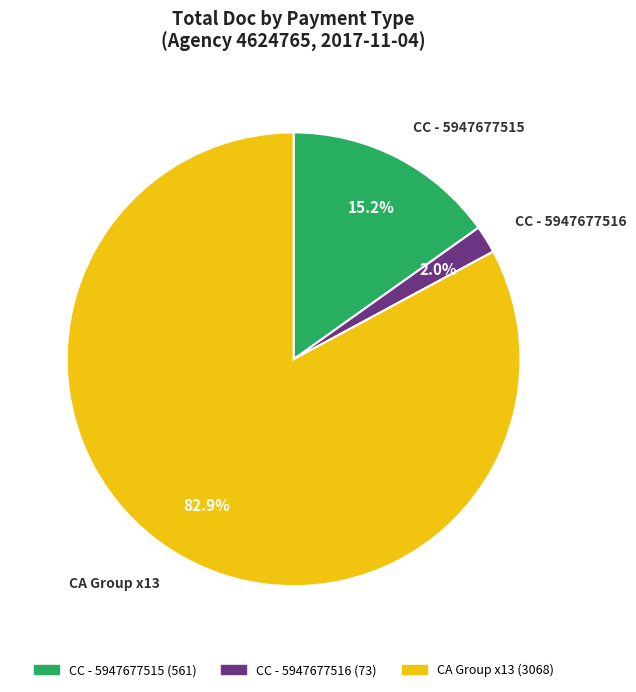

Is there any slice that represents more than half of the pie?

Yes